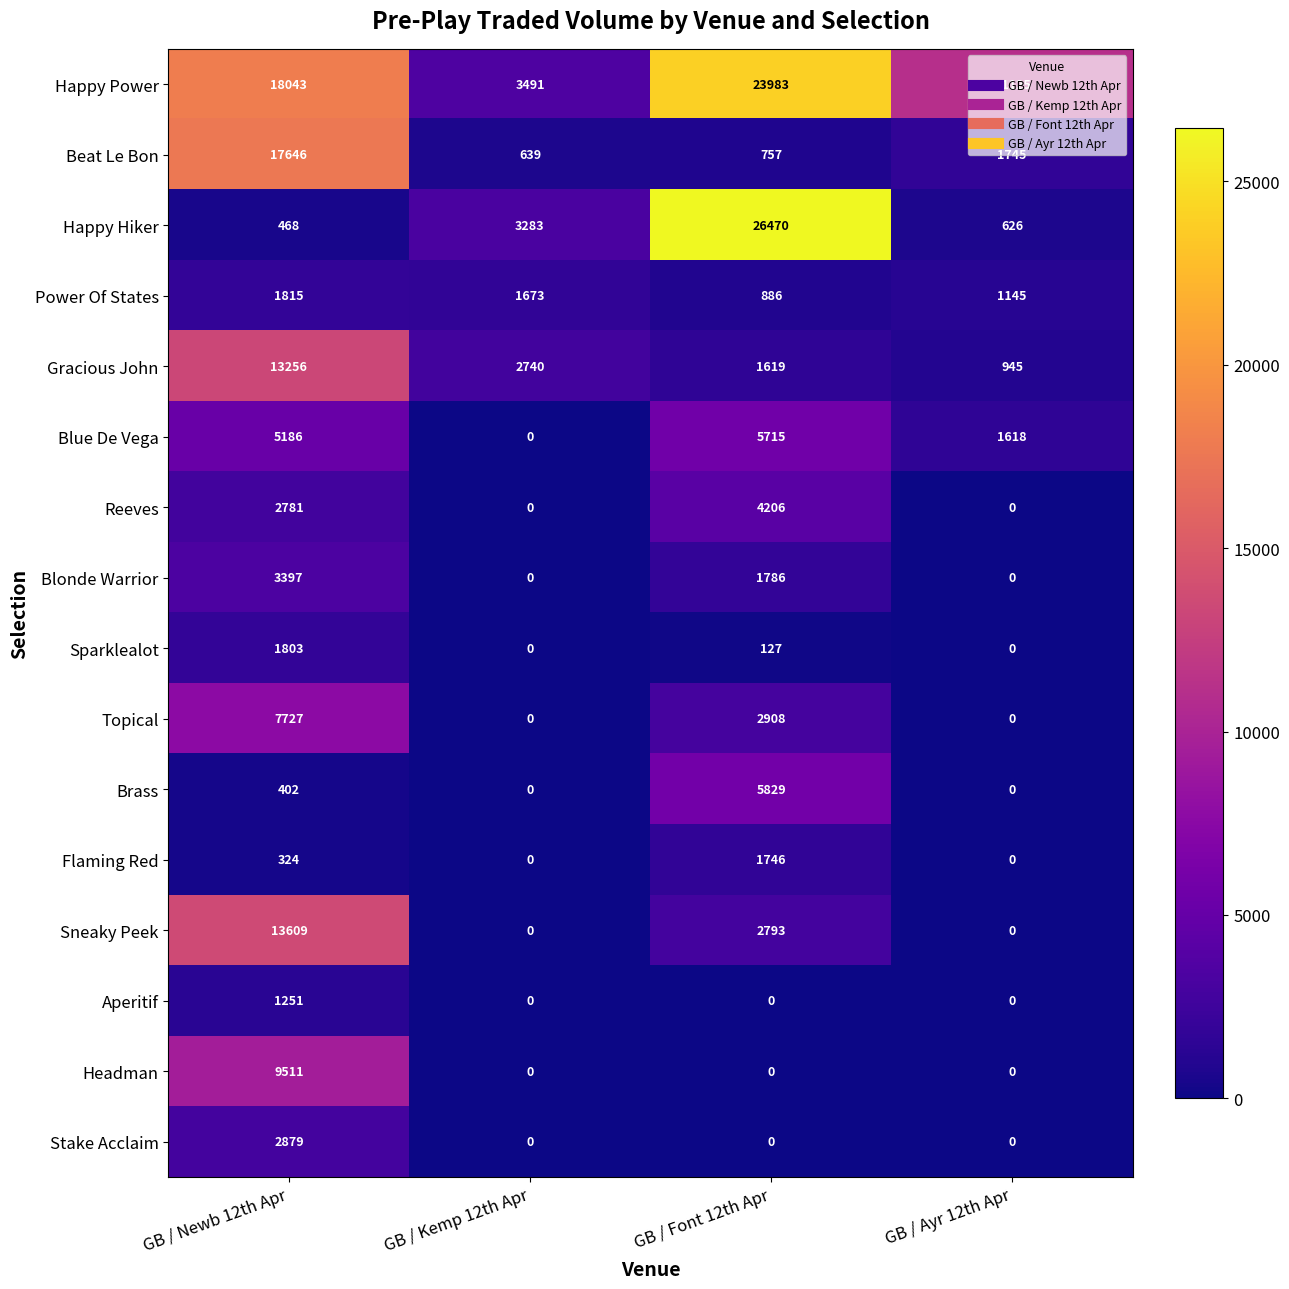

What is the difference between the maximum and minimum values in the Gracious John series?

12311